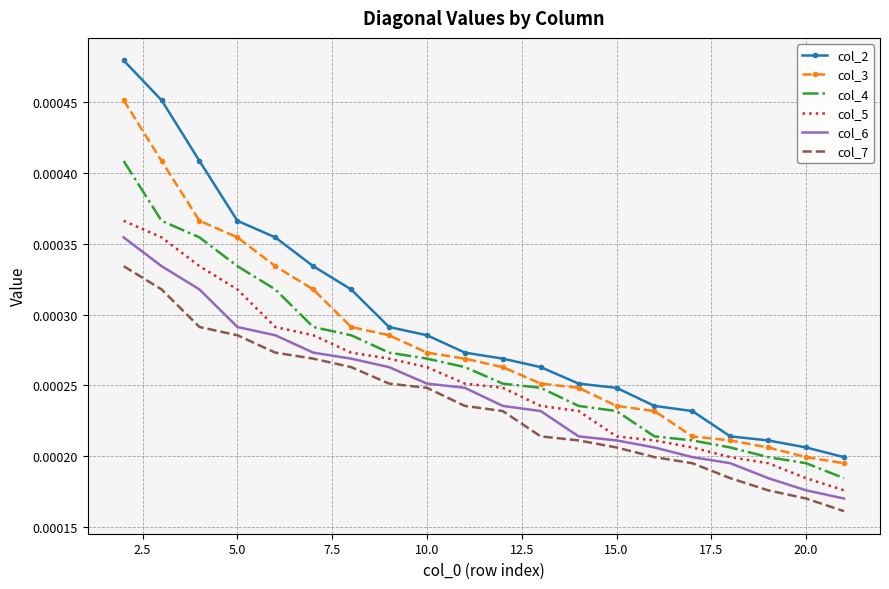

True or false: col_3 and col_2 intersect in this chart.

False